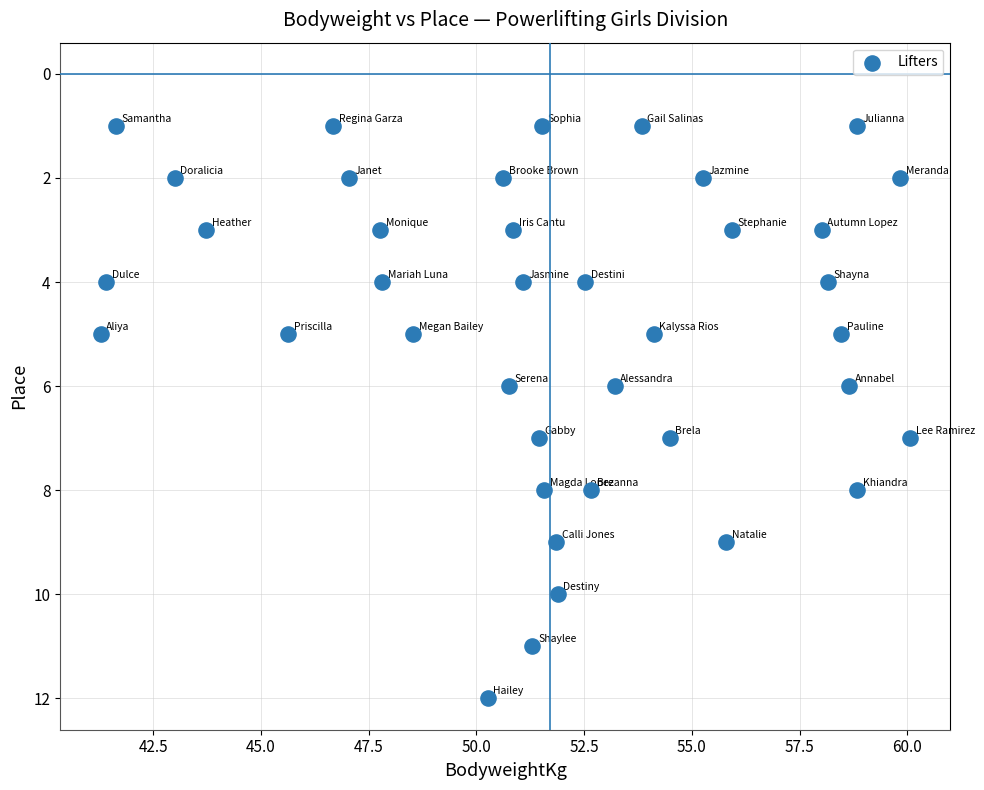

What is the range of Y values (max minus min)?

11